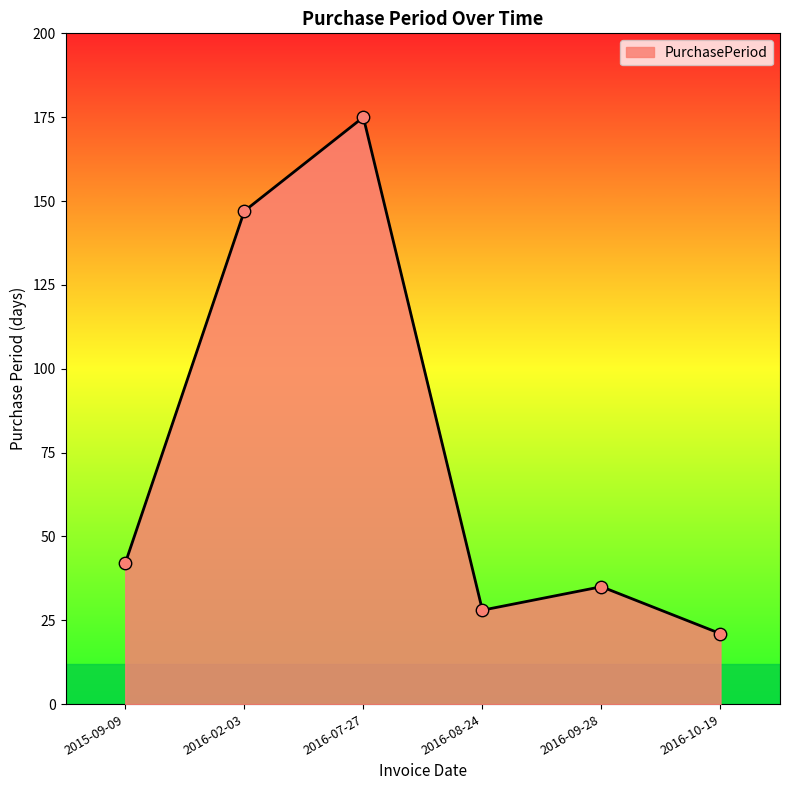

What is the ratio of the value at 2016-07-27 to the value at 2016-08-24?

6.2